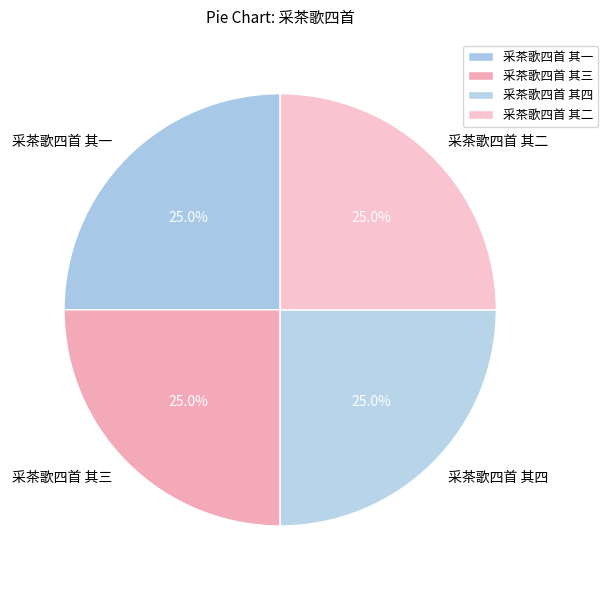

What is the ratio of the value at 采茶歌四首 其一 to the value at 采茶歌四首 其二?

1.0